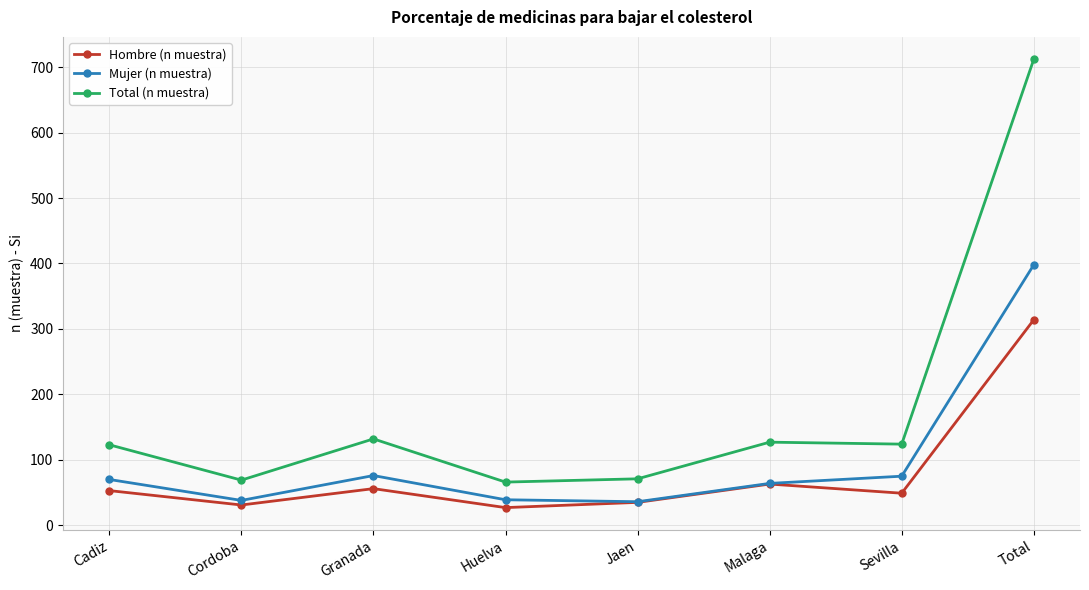

True or false: Total (n muestra) and Mujer (n muestra) cross at least once.

False